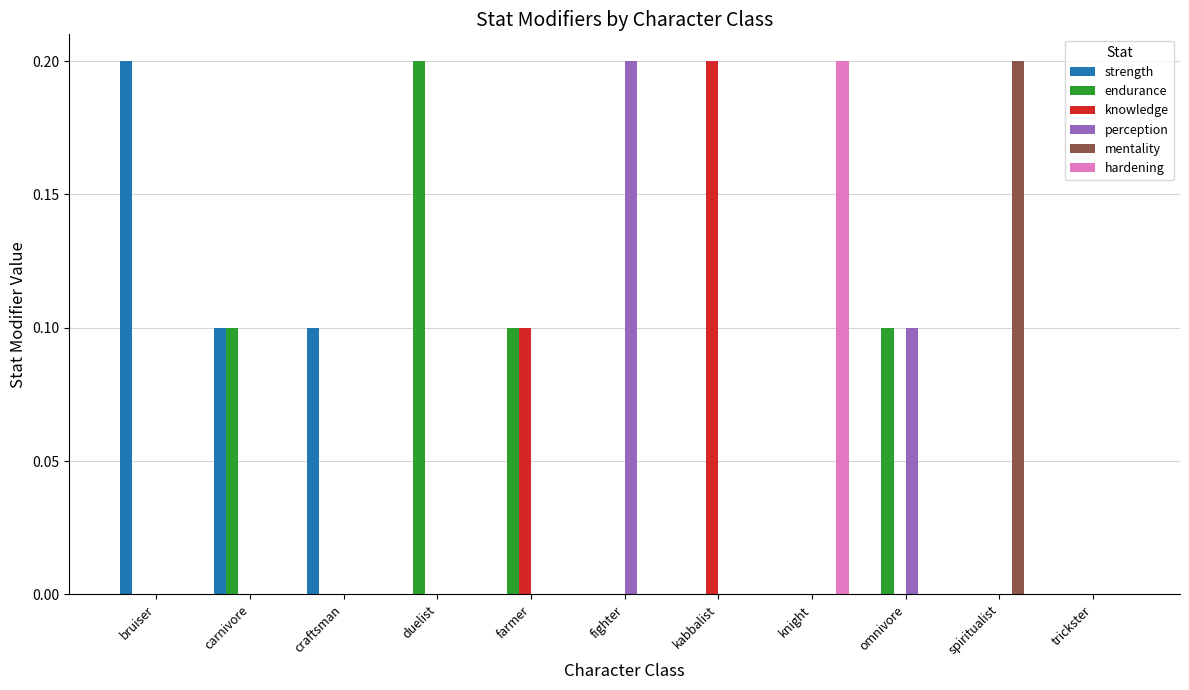

Between bruiser and farmer, which series saw the biggest shift?

strength